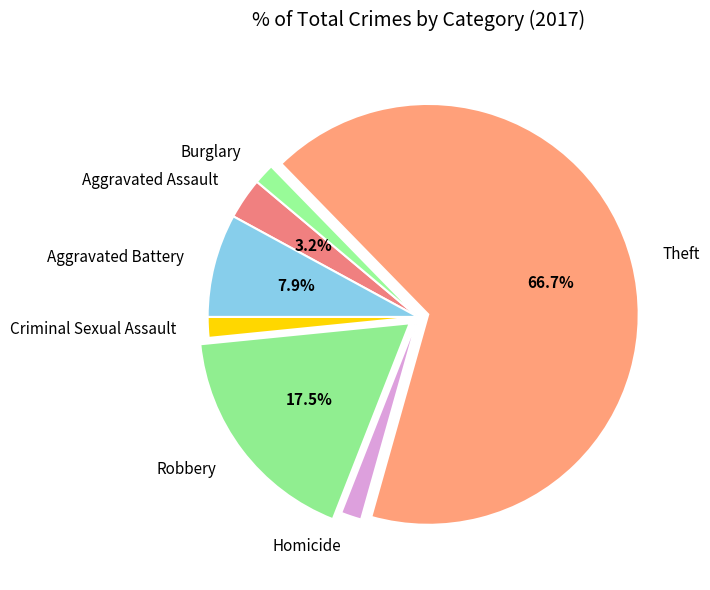

Is Aggravated Assault the majority of the pie?

No